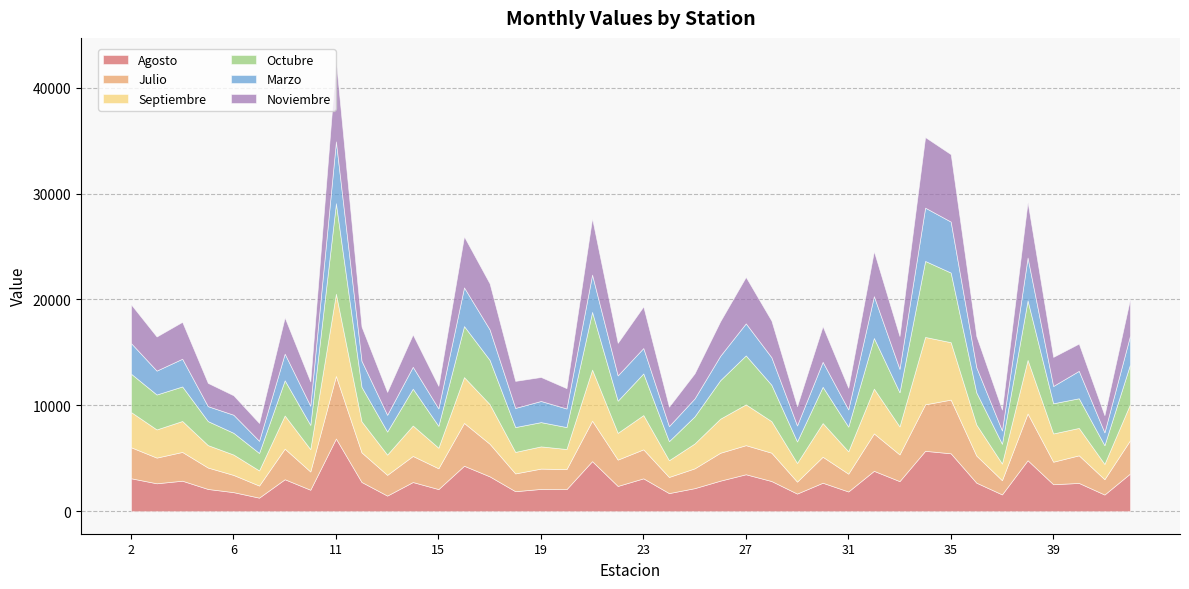

Which category has the highest value in the Noviembre series?

11